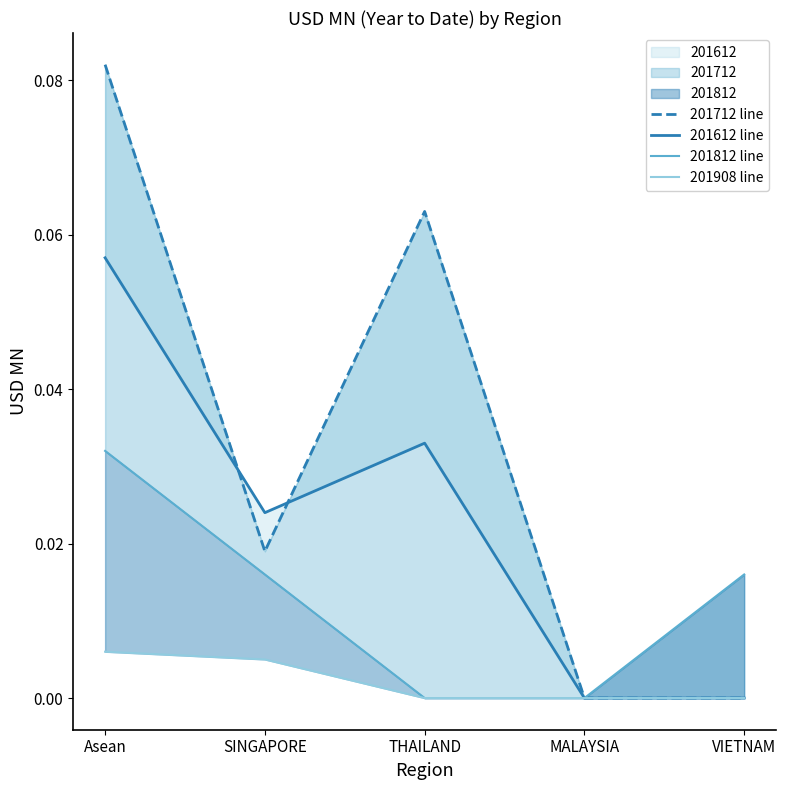

Reading left to right, transcribe all the data shown in this chart.

201712 line: Asean=0.1	SINGAPORE=0.0	THAILAND=0.1	MALAYSIA=0.0	VIETNAM=0.0
201612 line: Asean=0.1	SINGAPORE=0.0	THAILAND=0.0	MALAYSIA=0.0	VIETNAM=0.0
201812 line: Asean=0.0	SINGAPORE=0.0	THAILAND=0.0	MALAYSIA=0.0	VIETNAM=0.0
201908 line: Asean=0.0	SINGAPORE=0.0	THAILAND=0.0	MALAYSIA=0.0	VIETNAM=0.0